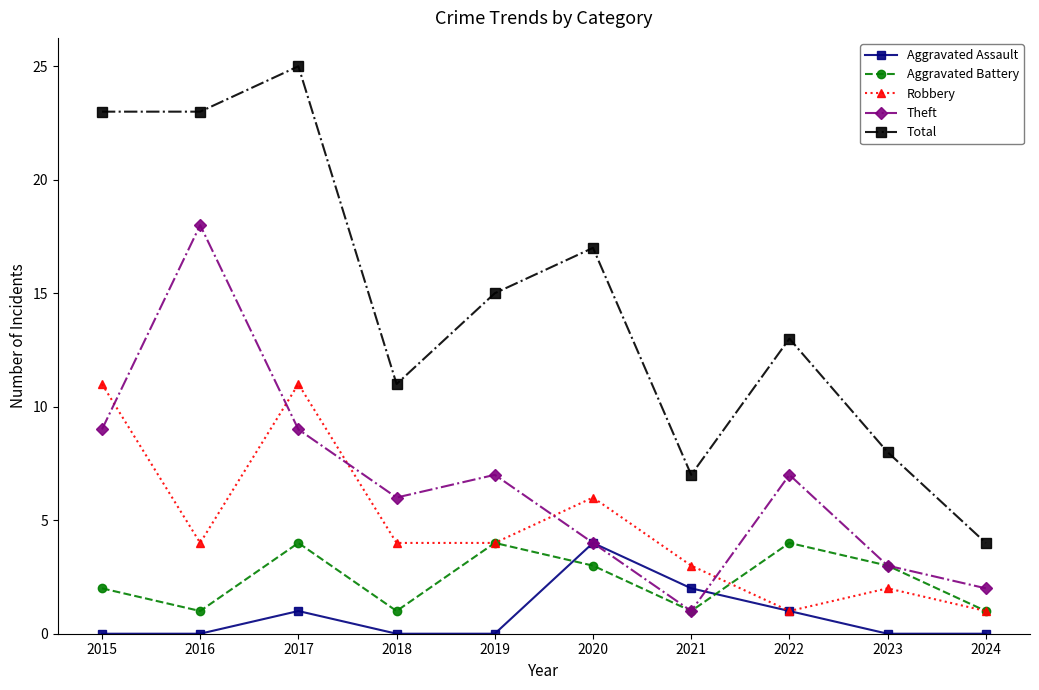

Which series changed the most between 2015 and 2019?

Total